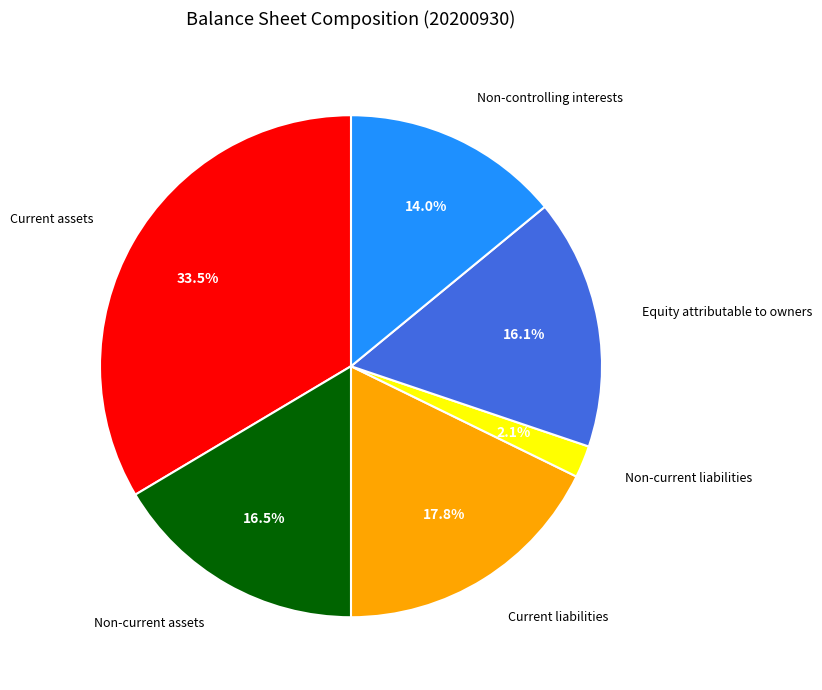

What percentage do Non-current assets and Current assets together represent?

50.0%